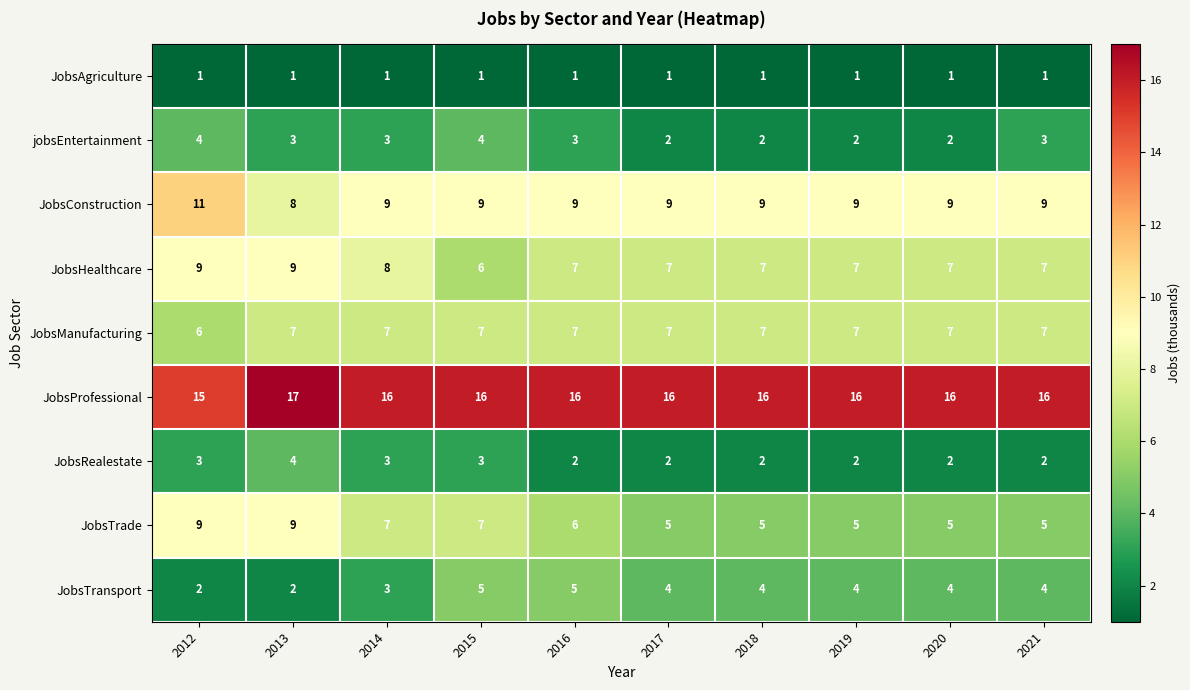

Where is JobsTransport nearest to the value 3?

2014